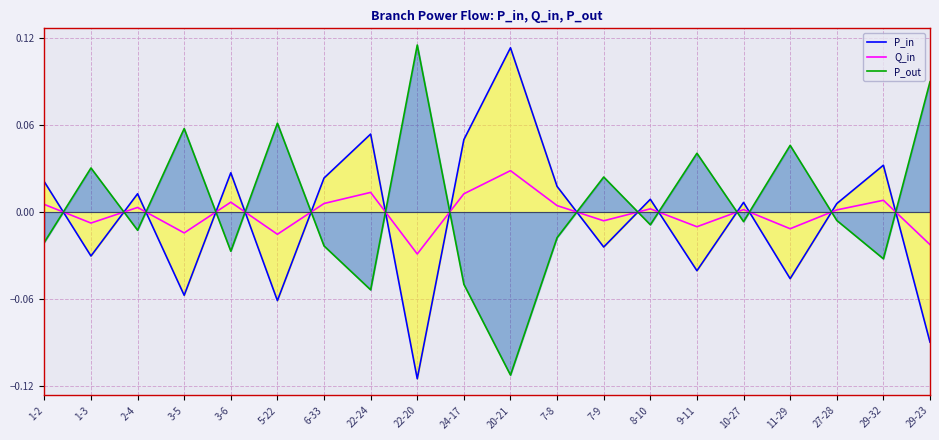

Which series has the largest total across all categories?

P_out